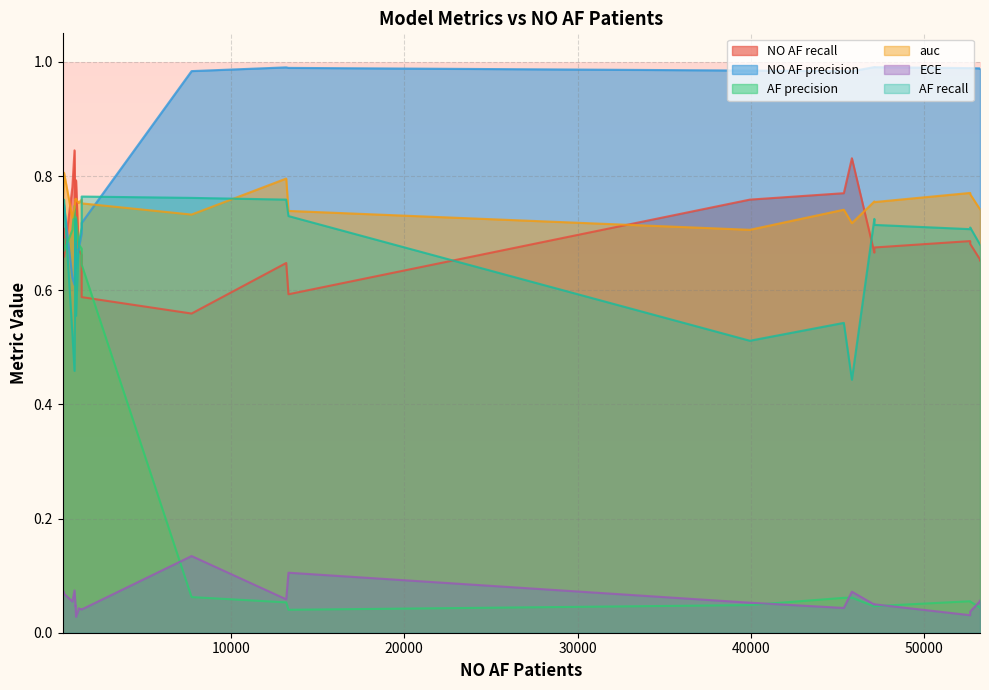

Which series ends up on top after the final intersection of AF precision and ECE?

AF precision